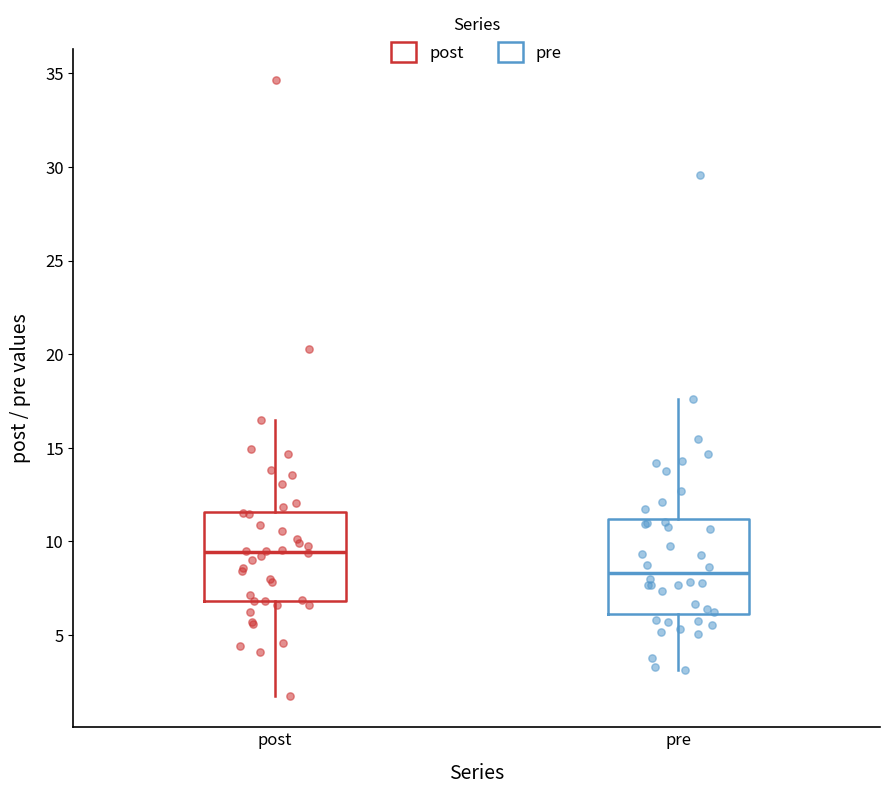

Reading left to right, read every box against the y-axis: the position of its median line, the range the box covers, and the ends of its whiskers. The values are not printed on the chart, so give them approximately, as read against the axis.

post: median 9.5, box 7.0 to 11.5, whiskers 1.5 to 16.5
pre: median 8.5, box 6.0 to 11.0, whiskers 3.0 to 17.5